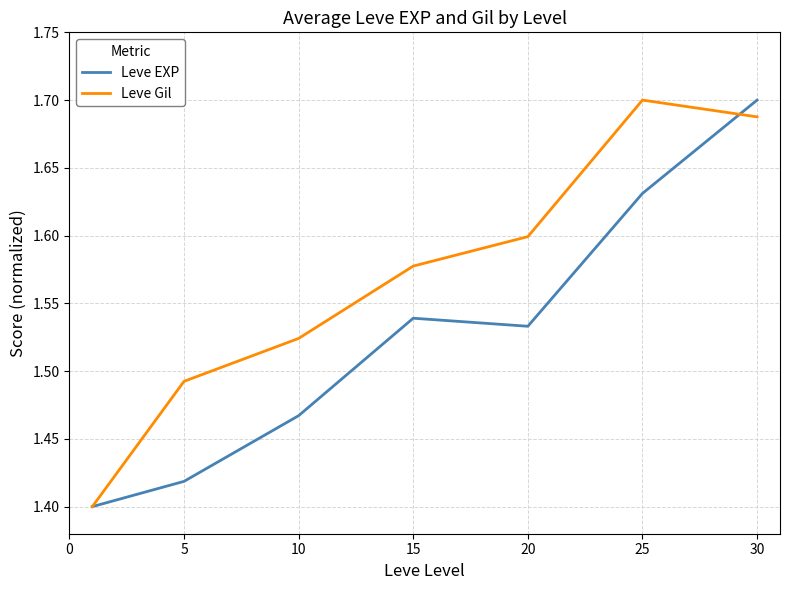

Which series has the largest total across all categories?

Leve Gil